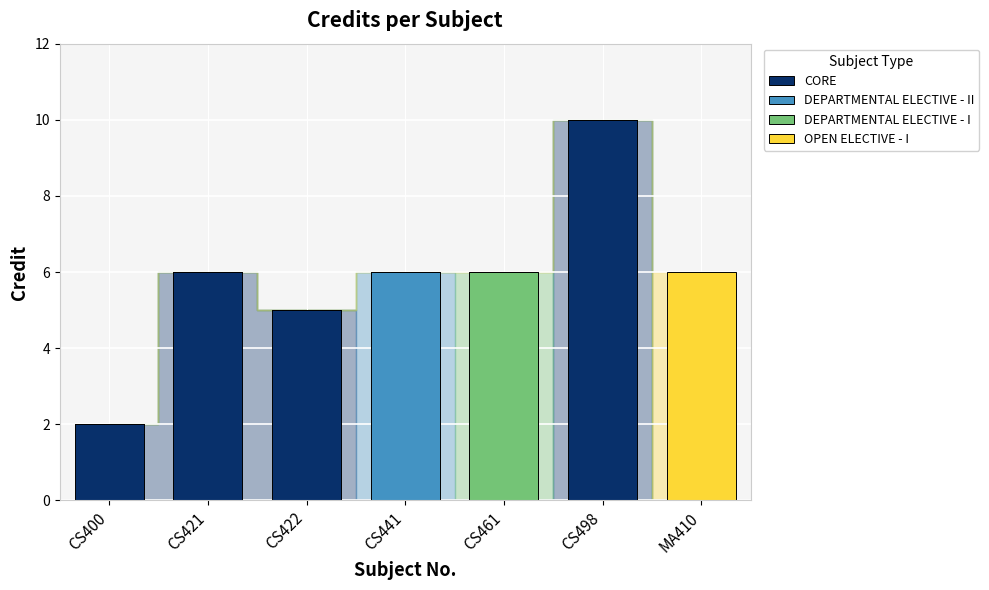

At which label does CORE reach its peak?

CS498